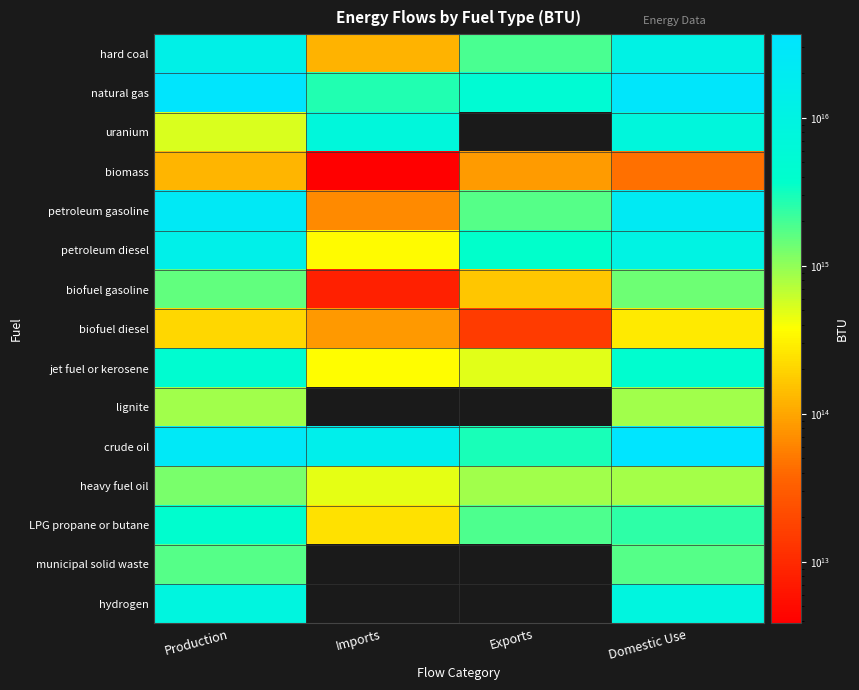

At how many categories does at least one series exceed 26907762618330880?

2